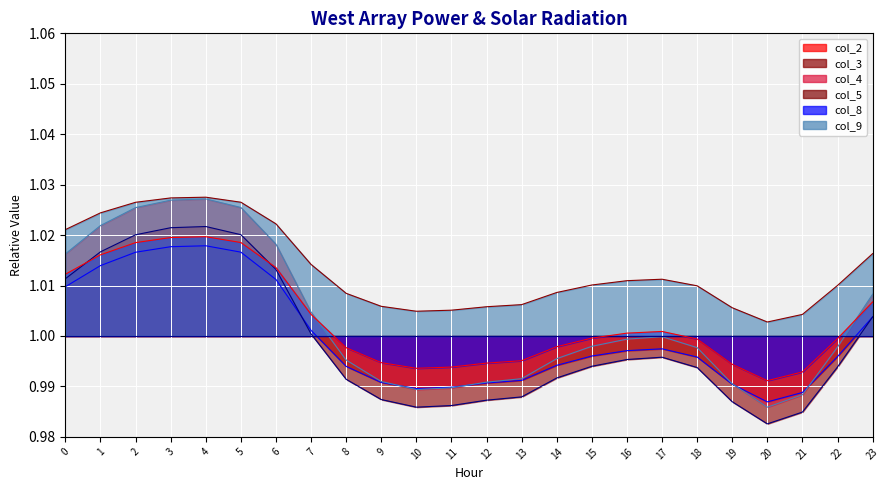

True or false: col_8_line and col_5_line intersect in this chart.

True